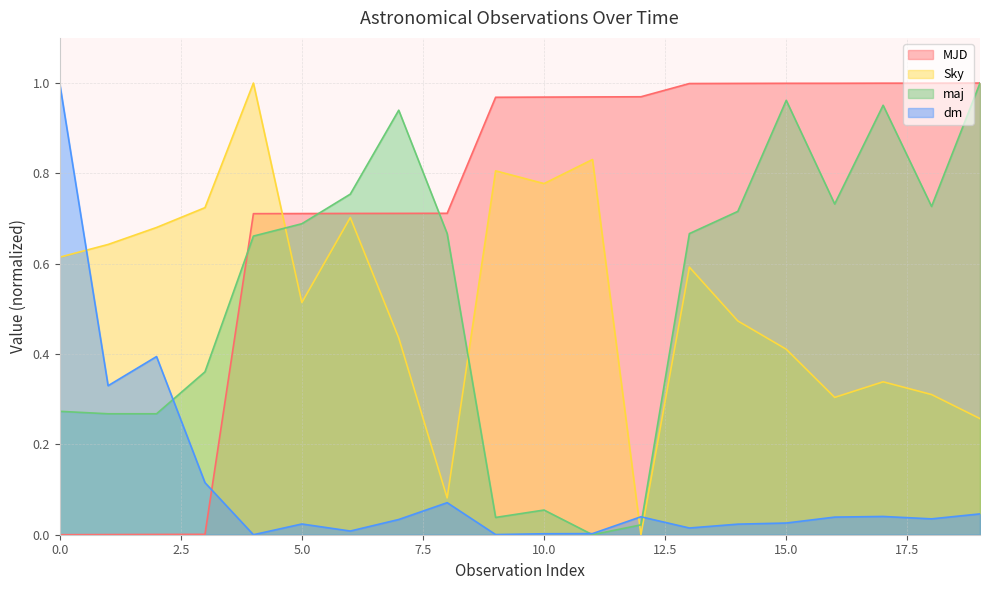

How many series are shown in this chart?

4